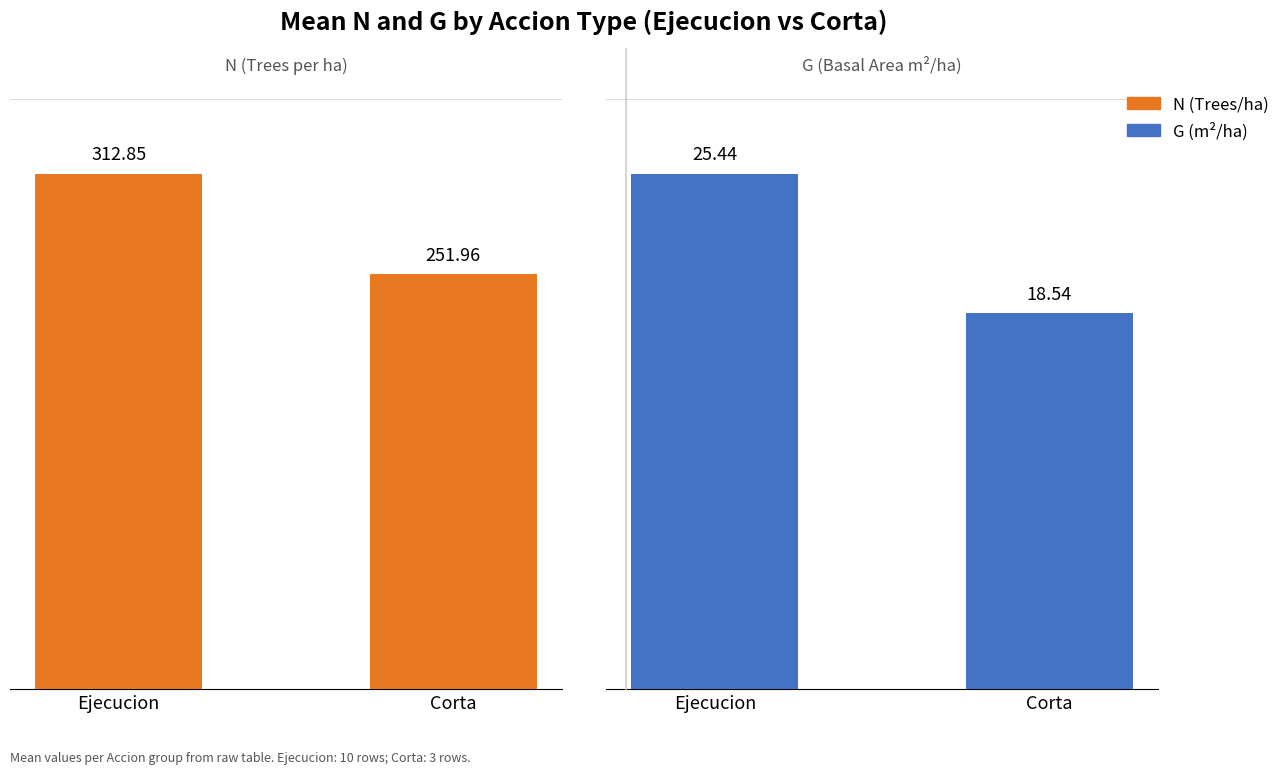

Reading left to right, what are all the values shown in this chart?

N: Ejecucion=312.9	Corta=252.0
G: Ejecucion=25.4	Corta=18.5